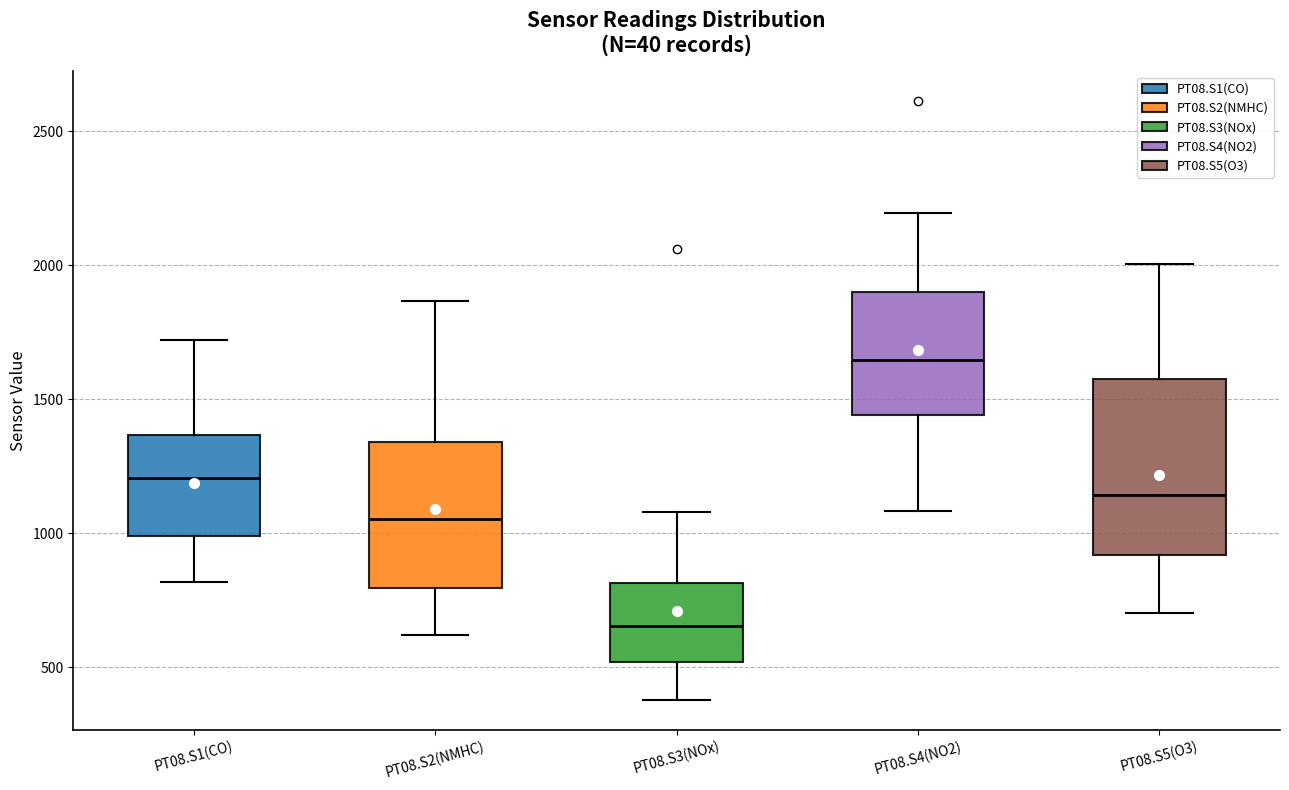

Which box has the lowest median line?

PT08.S3(NOx)